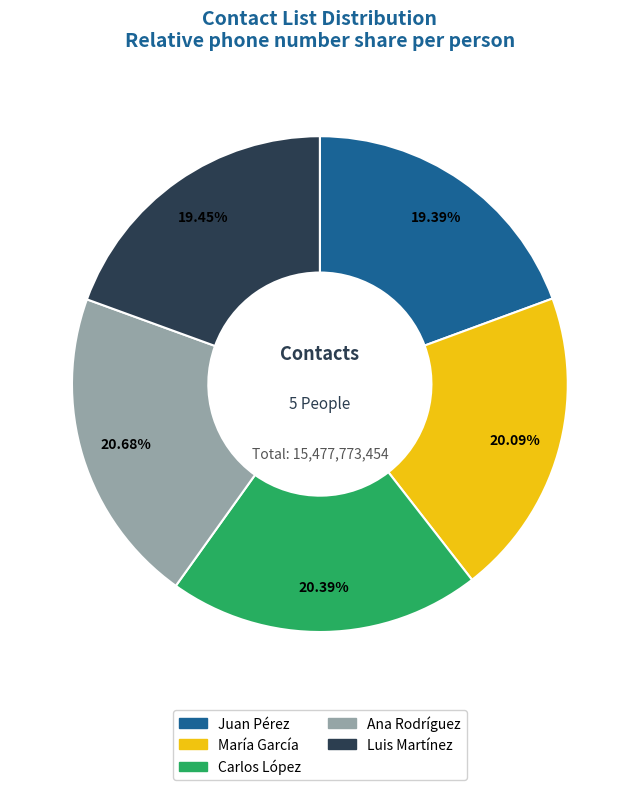

Is it true that Juan Pérez is 19% of the pie?

True